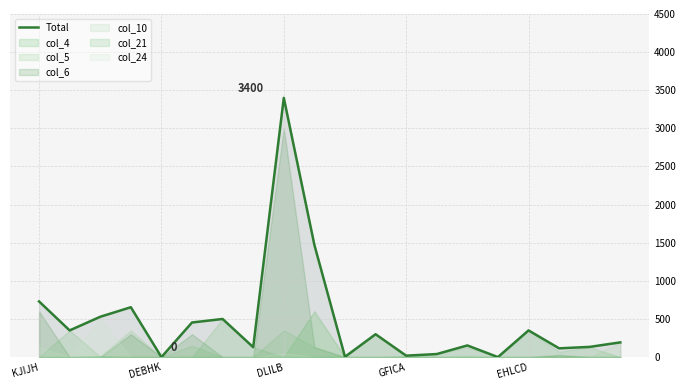

How many values are below 300?

10